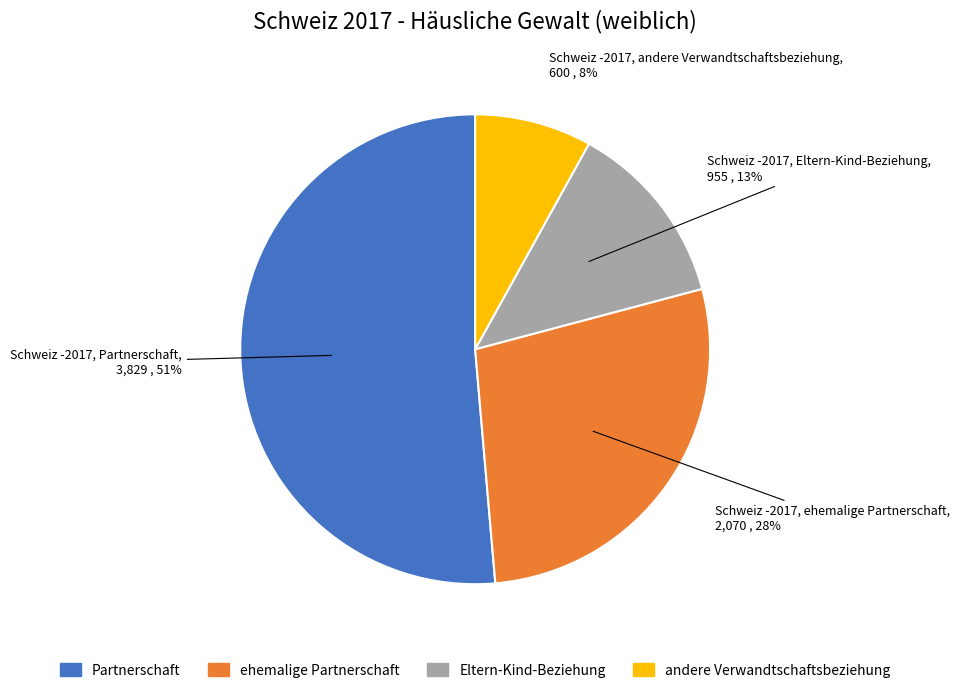

What is the majority slice?

Partnerschaft